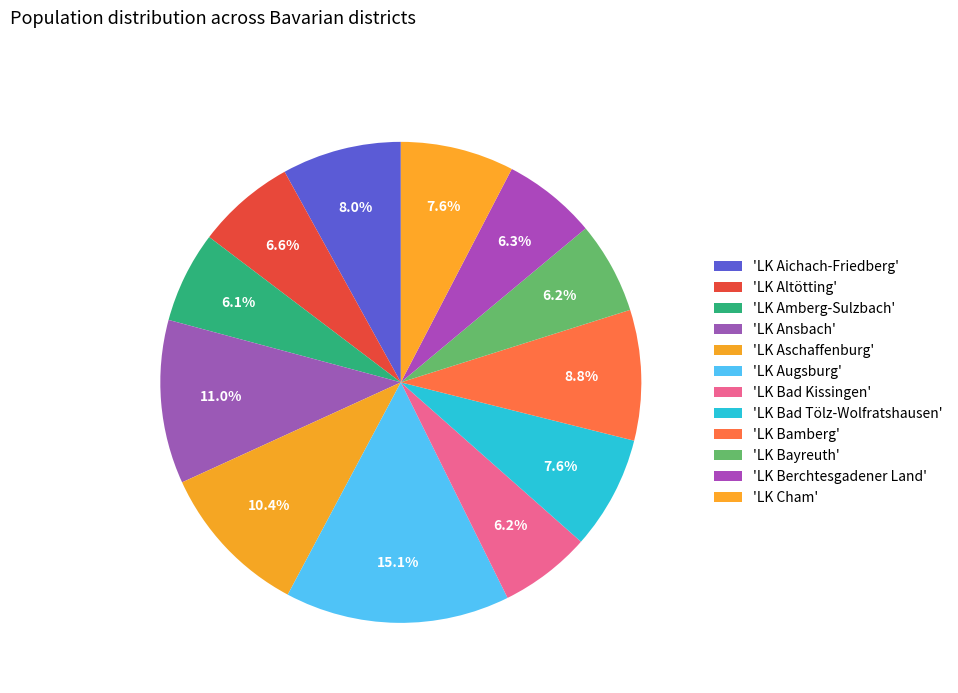

Rank the categories by value from highest to lowest.

LK Augsburg, LK Ansbach, LK Aschaffenburg, LK Bamberg, LK Aichach-Friedberg, LK Cham, LK Bad Tölz-Wolfratshausen, LK Altötting, LK Berchtesgadener Land, LK Bayreuth, LK Bad Kissingen, LK Amberg-Sulzbach